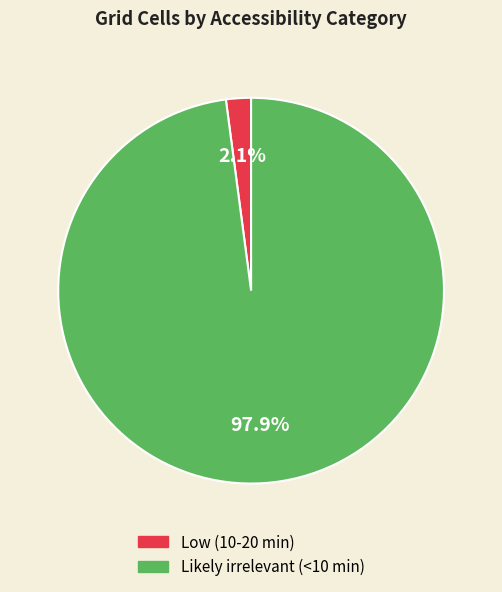

To the nearest percent, what percentage of the pie is Low (10-20 min)?

2%